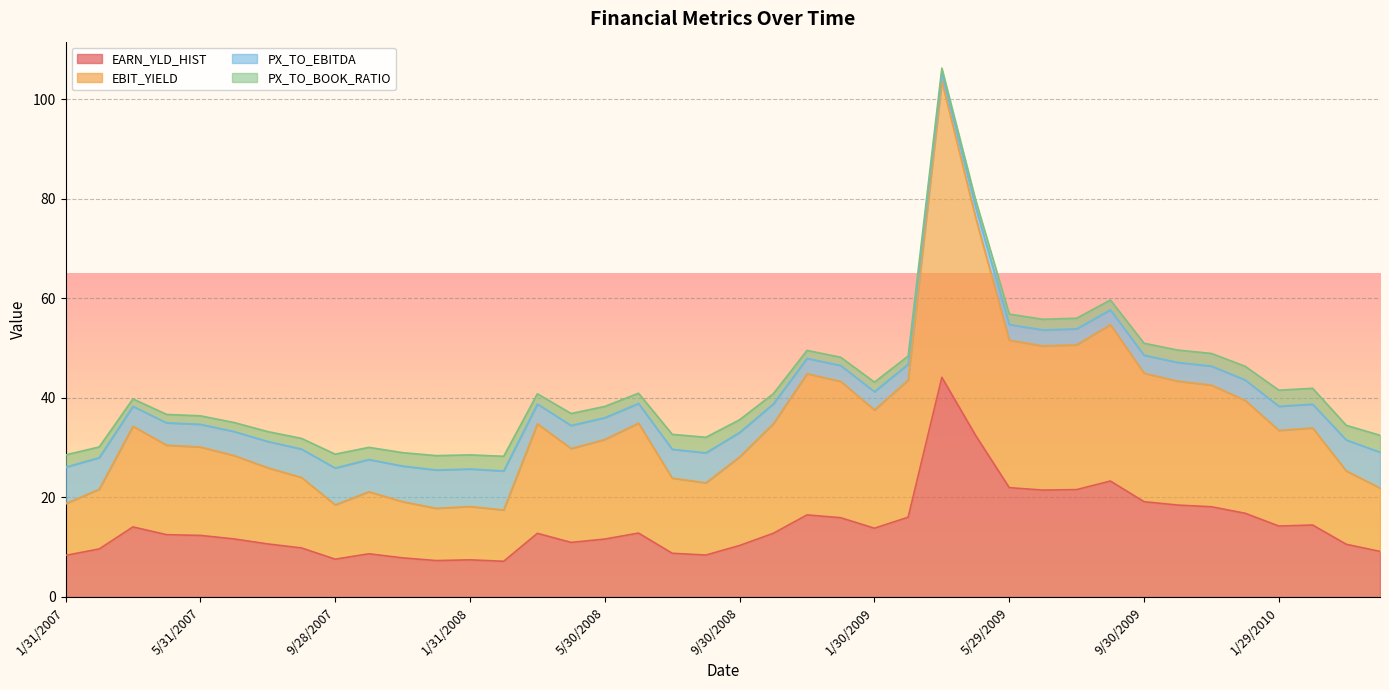

What is the label of the 5th point from the right?

12/31/2009